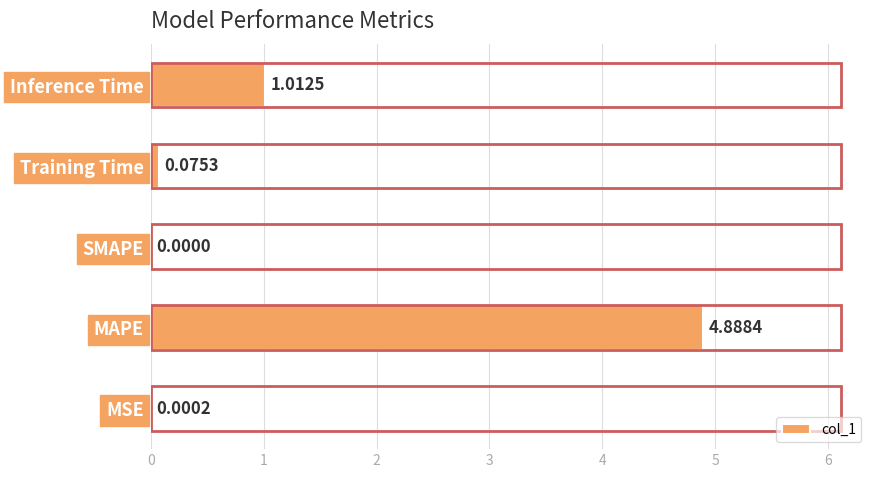

What is the sum of the values at Training Time and Inference Time?

1.1